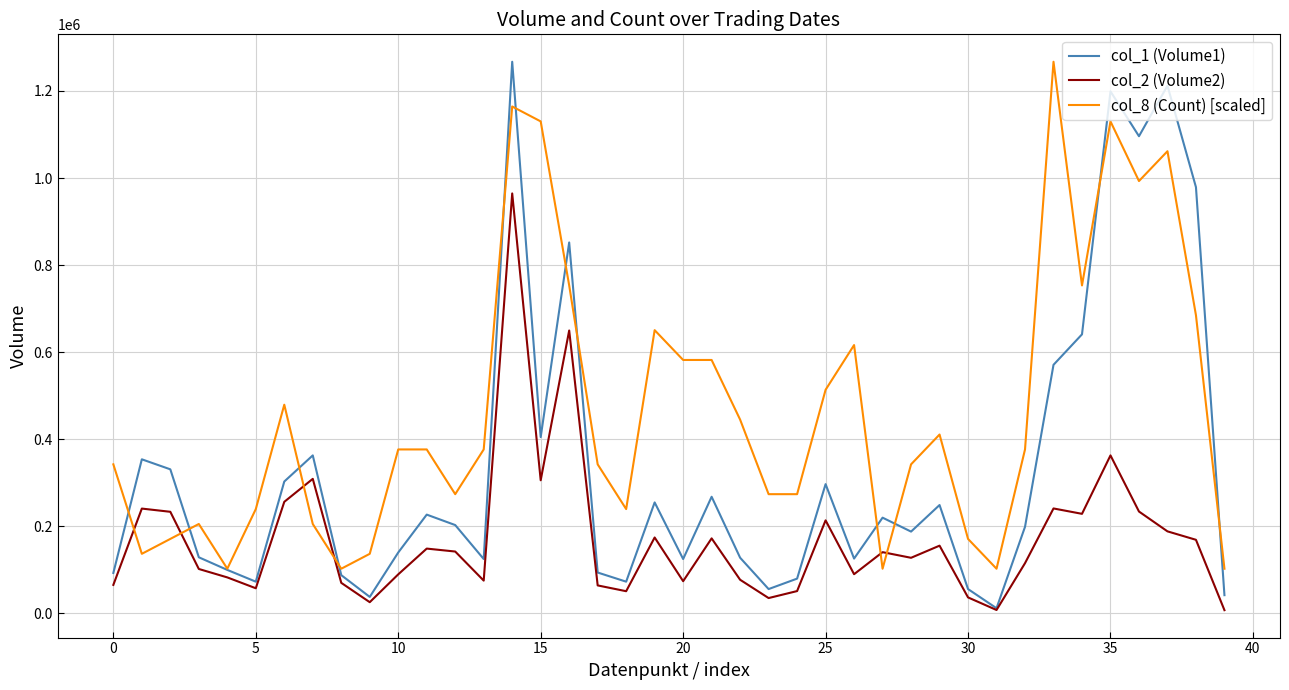

True or false: col_2 (Volume2) and col_8 (Count) [scaled] cross at least once.

True